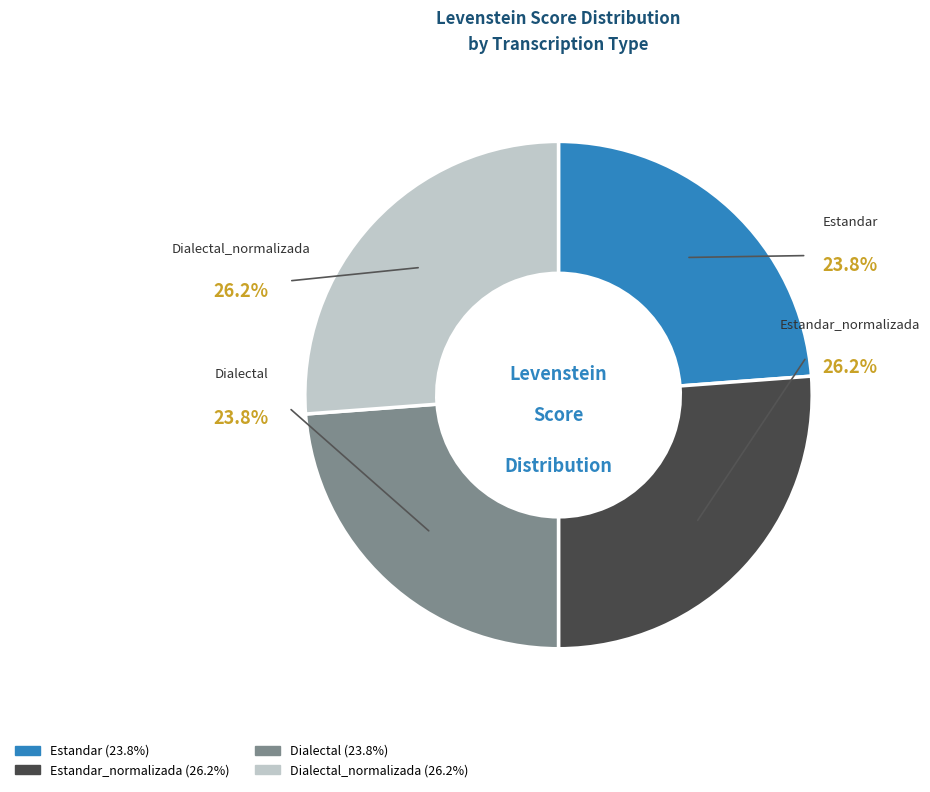

Is it true that Estandar_normalizada is 26% of the pie?

True